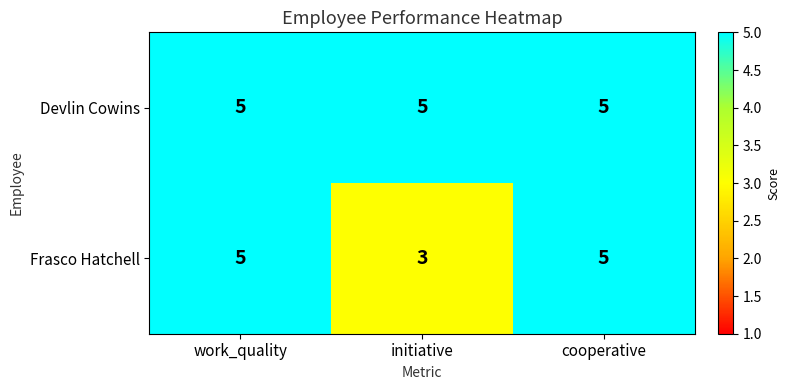

List the series in order of their overall mean, highest first.

Devlin Cowins, Frasco Hatchell